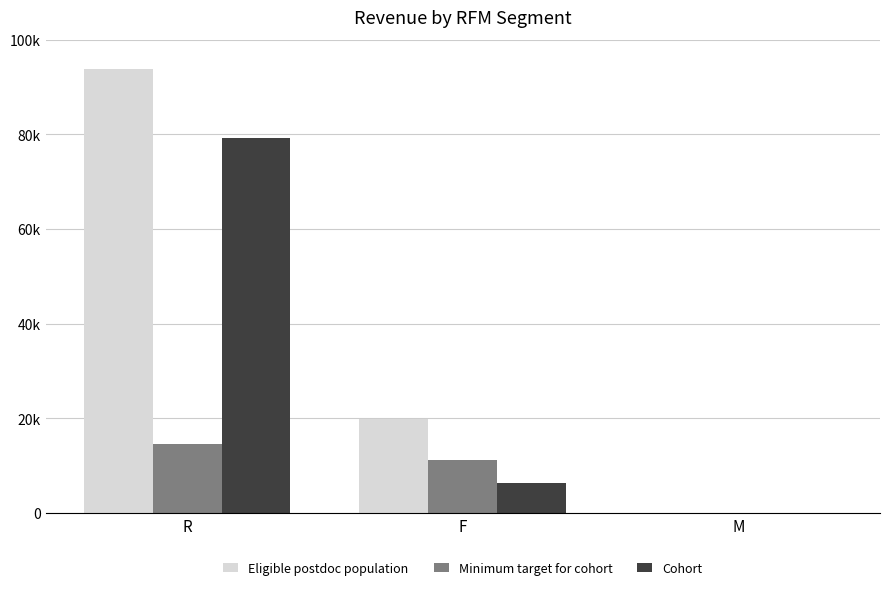

Does the chart contain stacked bars?

No